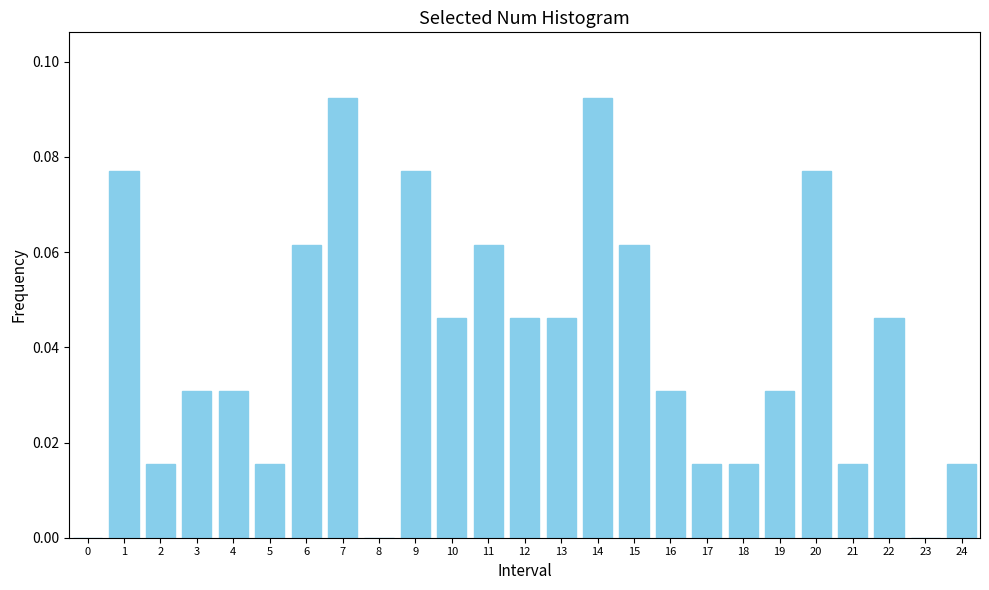

Between 6 and 17, which is larger?

6